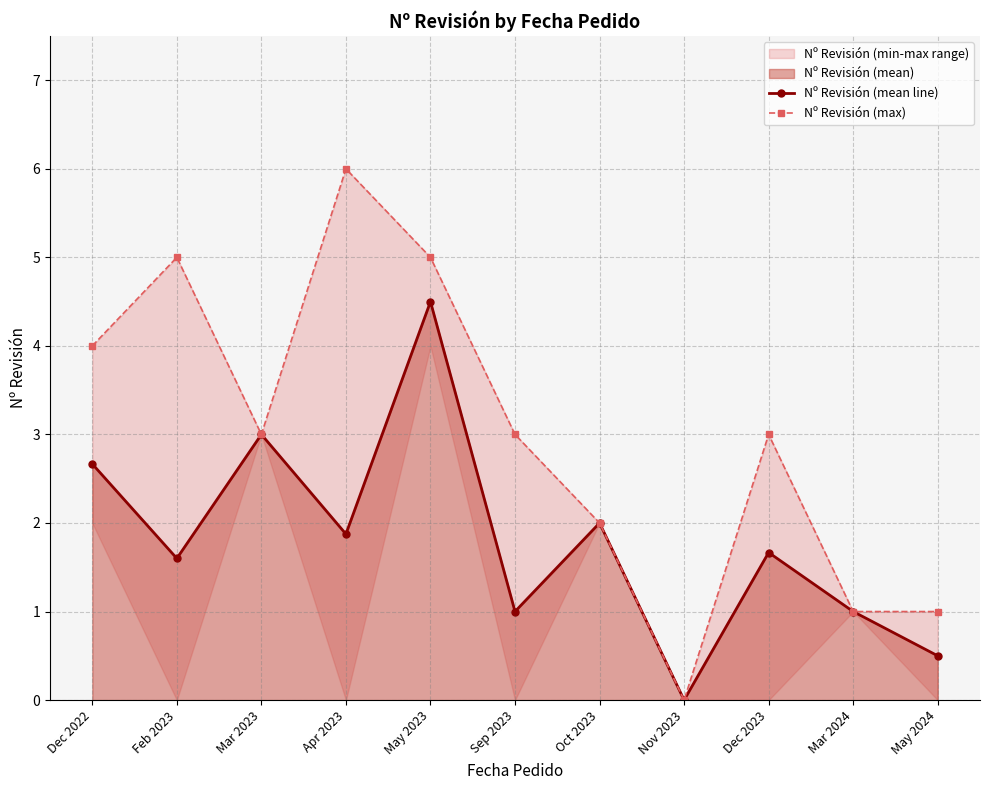

What is the total value across all series at Apr 2023?

7.9